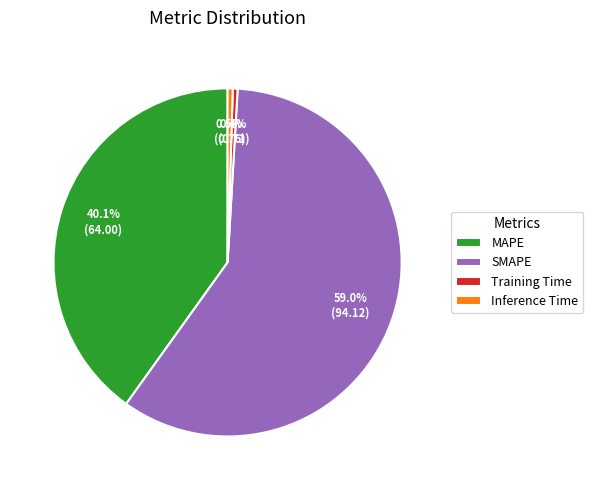

What is the largest slice in the pie chart?

SMAPE